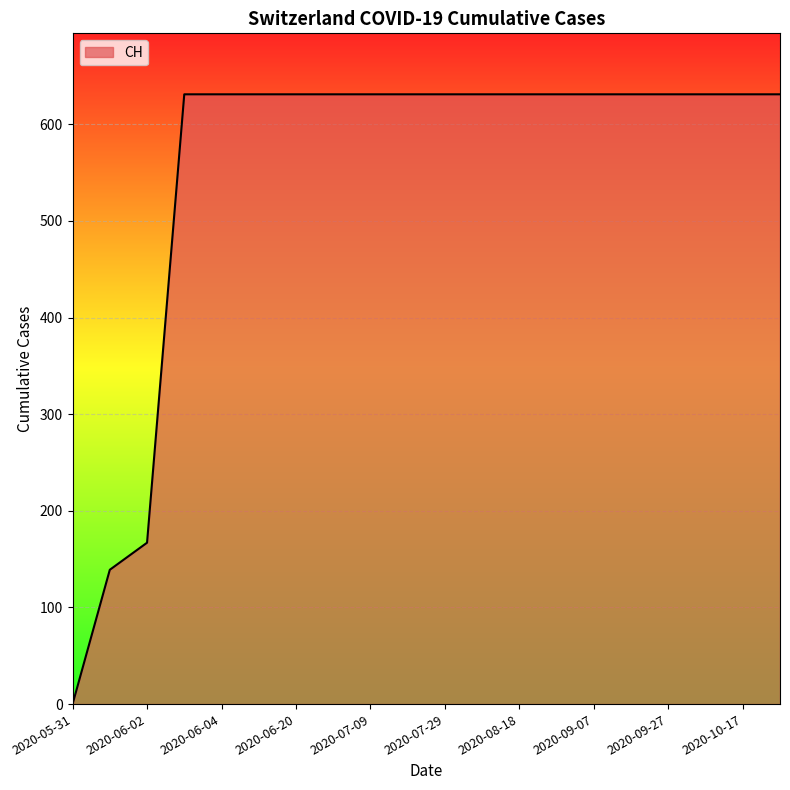

What is the sum of all values?

11033